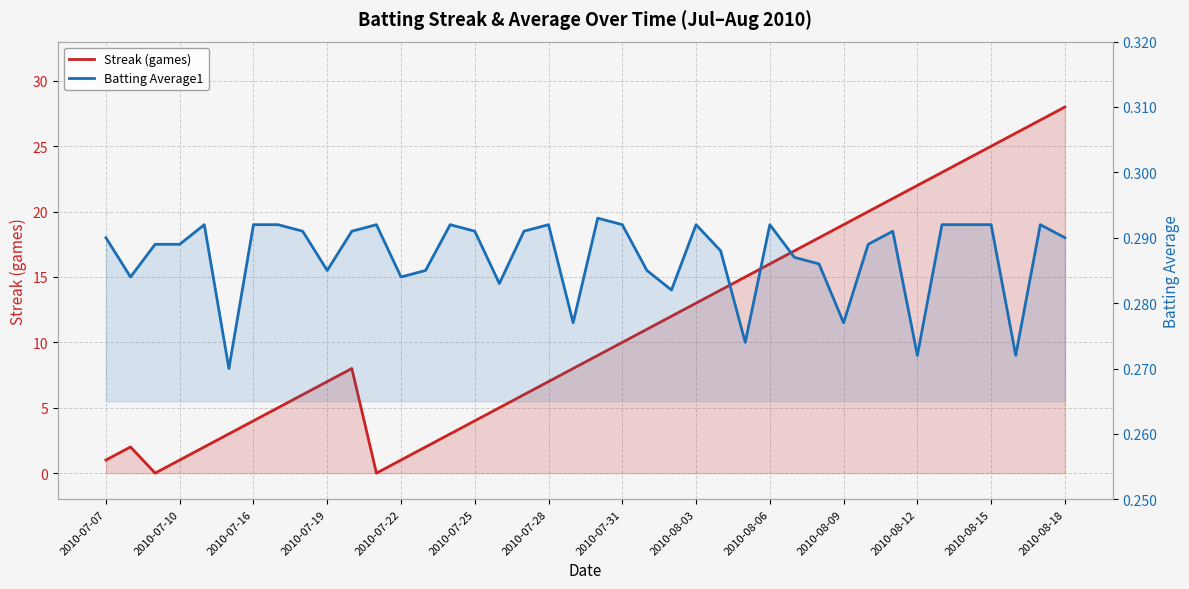

The value of Streak (games) at 17 is 2.0. True or false?

False